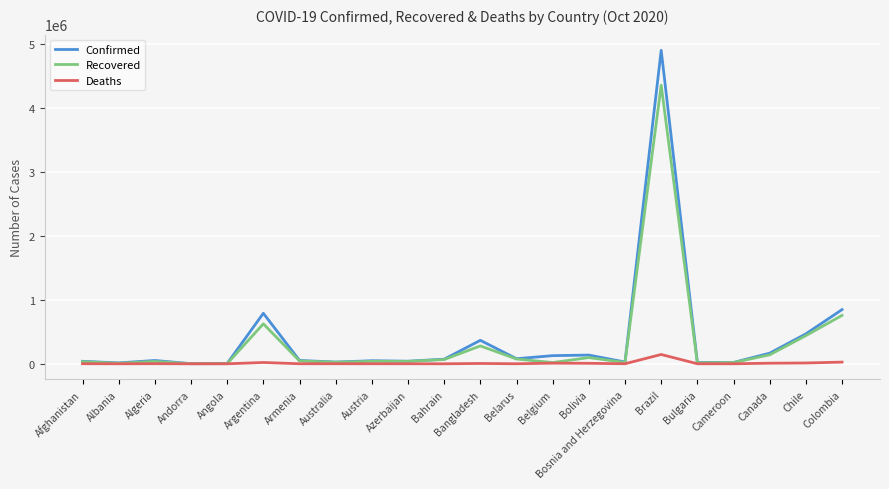

Which series changed the most between Armenia and Colombia?

Confirmed